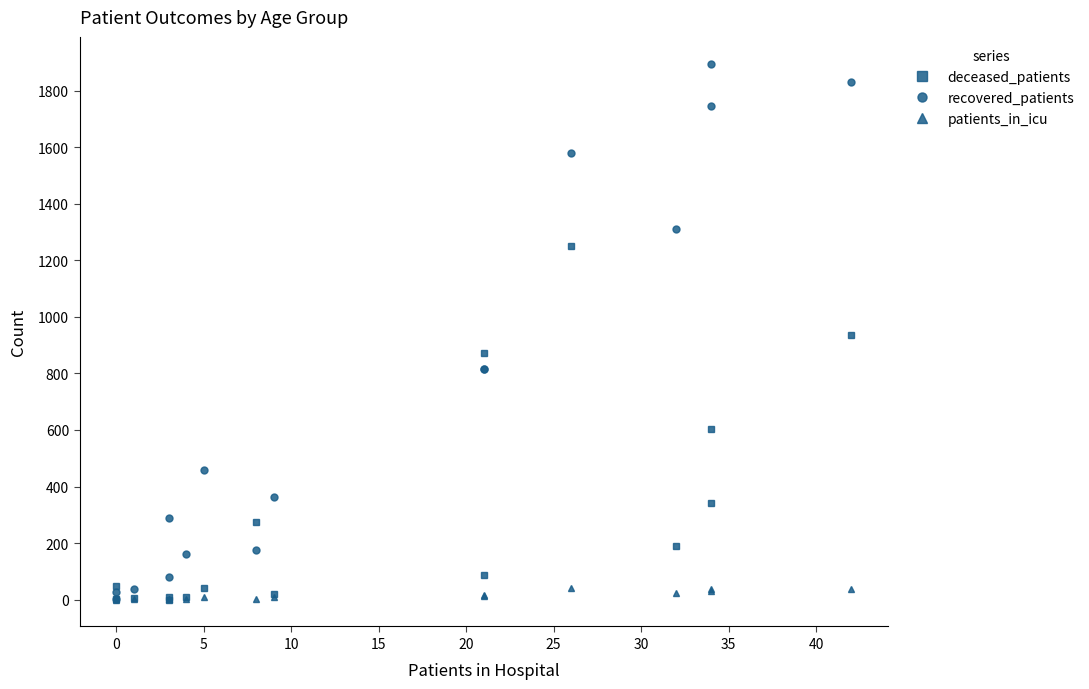

What are all the series names shown in the legend?

deceased_patients, recovered_patients, patients_in_icu